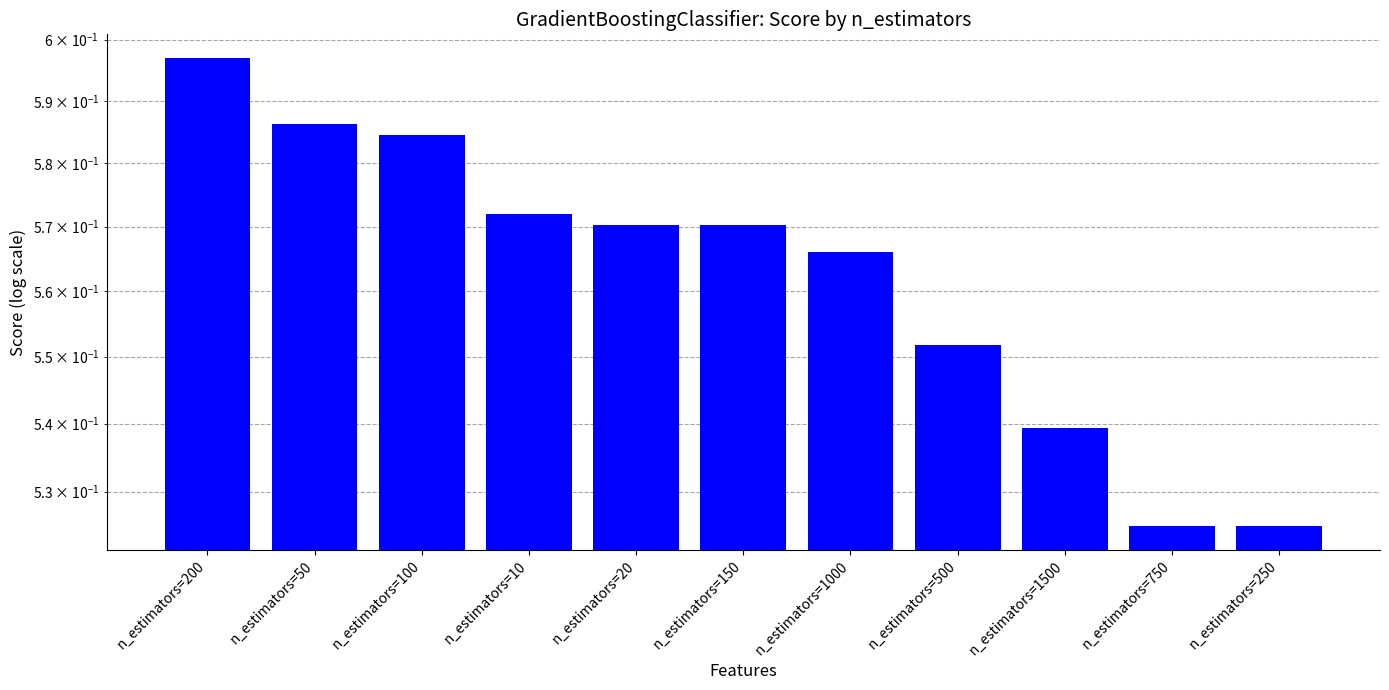

Reading left to right, transcribe all the data shown in this chart.

n_estimators=200=0.6	n_estimators=50=0.6	n_estimators=100=0.6	n_estimators=10=0.6	n_estimators=20=0.6	n_estimators=150=0.6	n_estimators=1000=0.6	n_estimators=500=0.6	n_estimators=1500=0.5	n_estimators=750=0.5	n_estimators=250=0.5